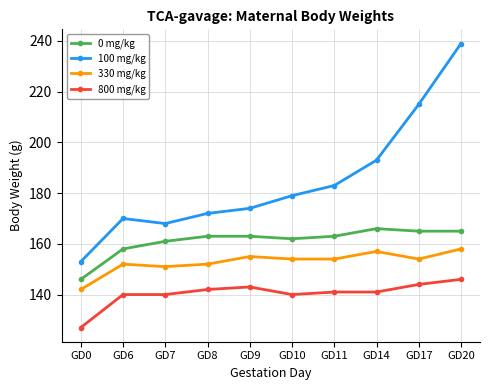

How many interior local peaks does the 100 mg/kg series have?

1